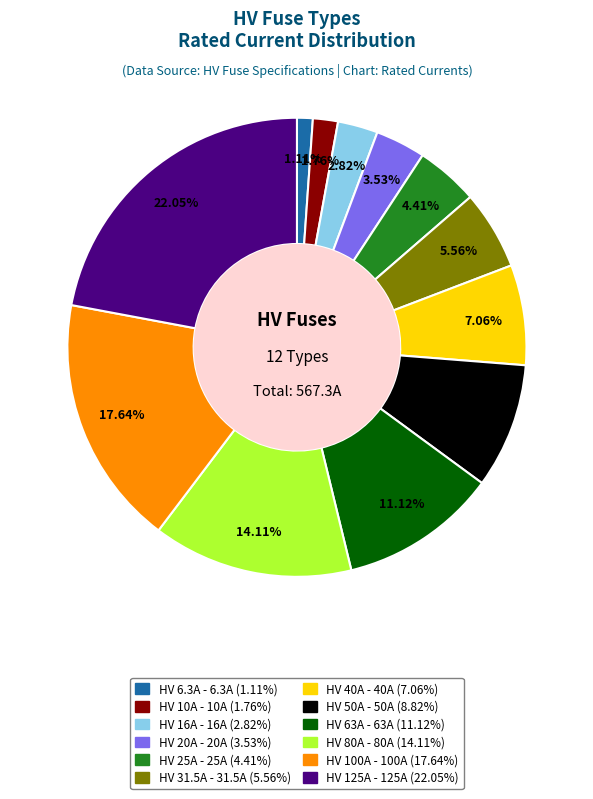

Approximately how many times larger is the value at HV 25A compared to HV 10A?

2.5